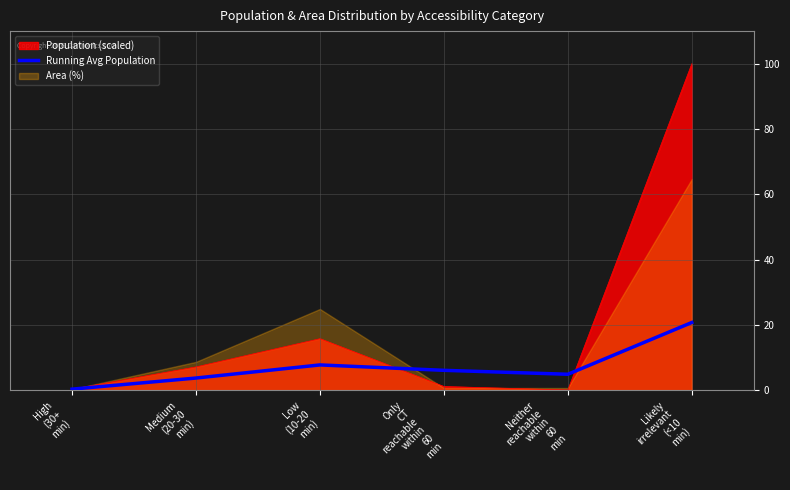

Which category has the lowest value across all series?

High
(30+
min)